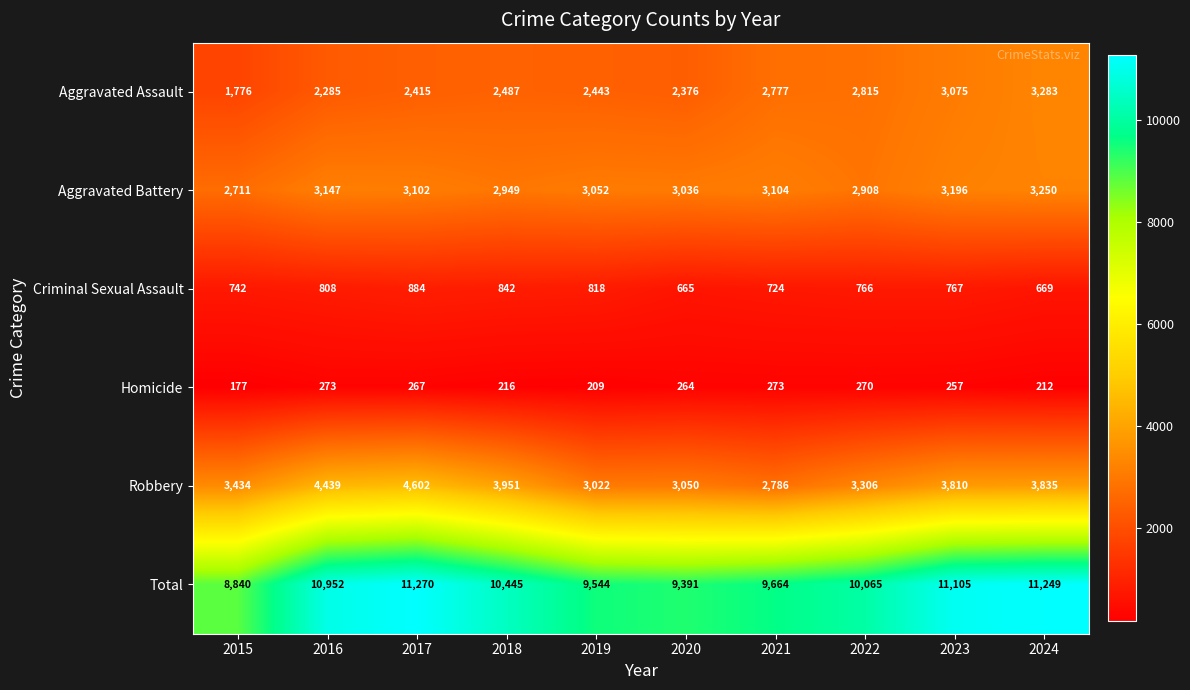

Rank the series at 2023 from highest to lowest value.

Total, Robbery, Aggravated Battery, Aggravated Assault, Criminal Sexual Assault, Homicide